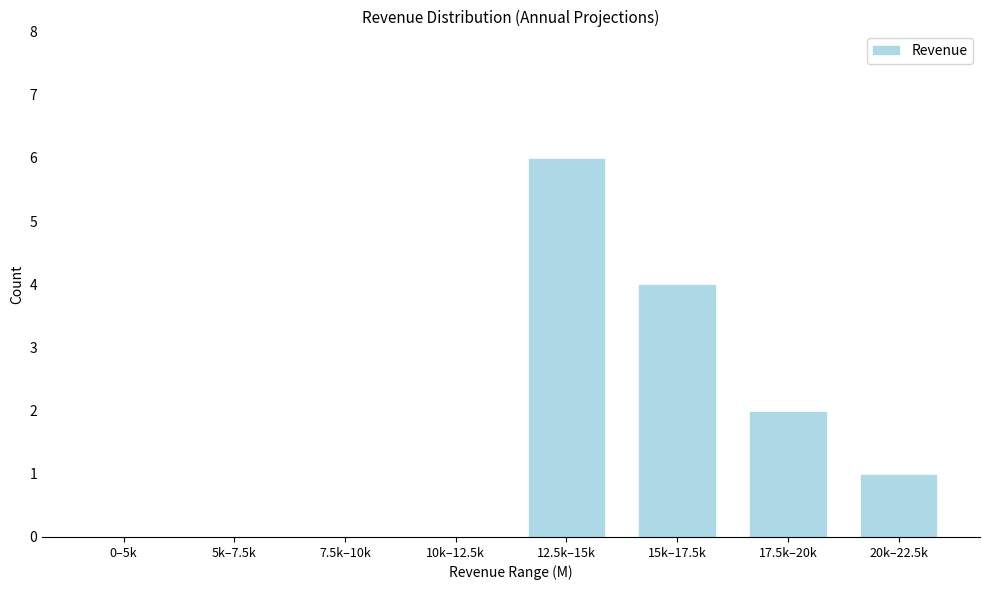

Reading right to left, transcribe all the data shown in this chart.

20k–22.5k=1	17.5k–20k=2	15k–17.5k=4	12.5k–15k=6	10k–12.5k=0	7.5k–10k=0	5k–7.5k=0	0–5k=0